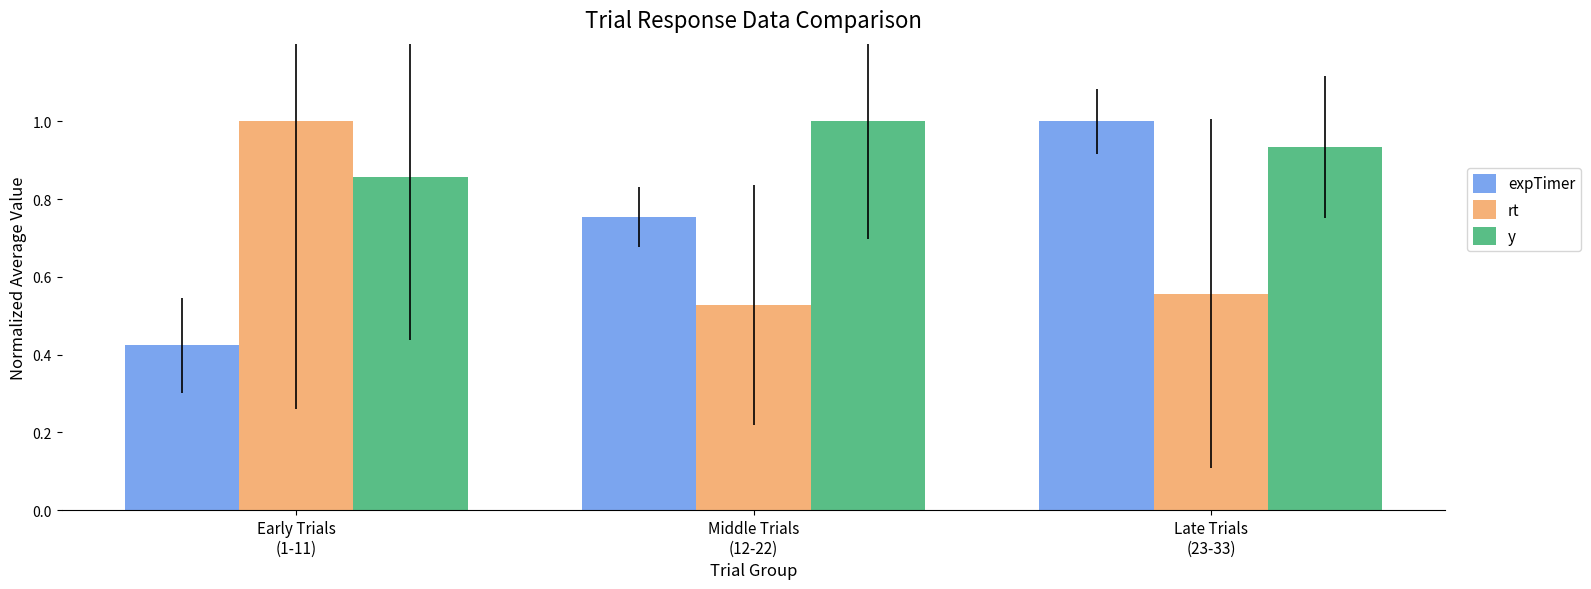

What is the maximum value for y?

1.0